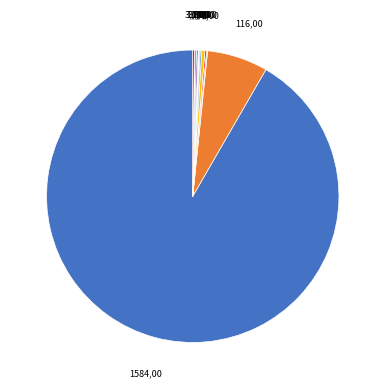

How many segments does this pie chart have?

13